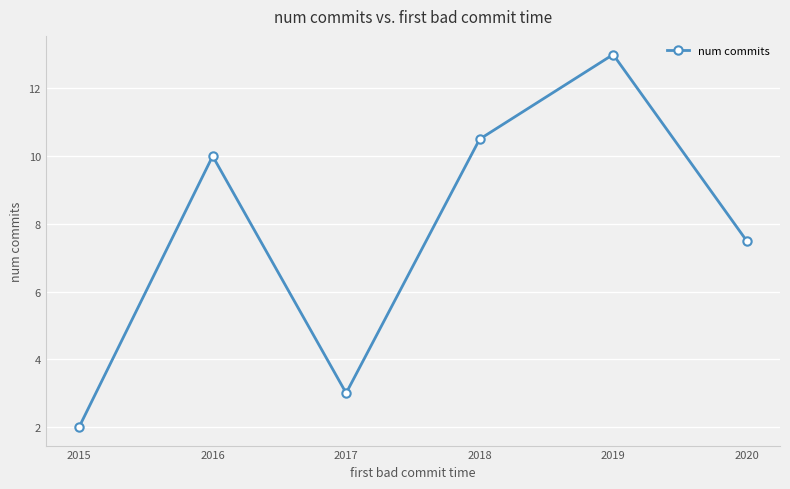

What is the sum of all values?

46.0